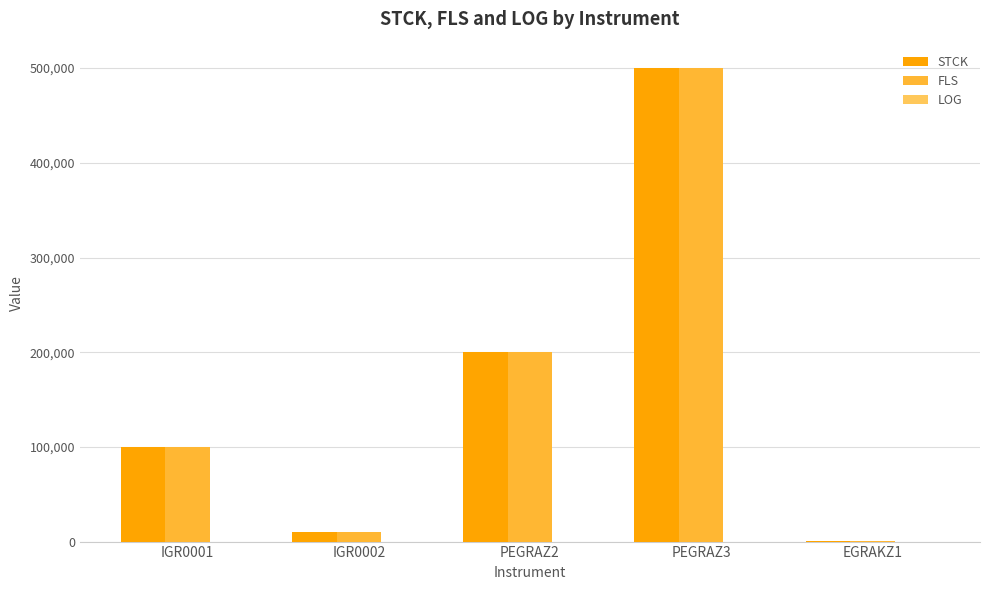

Is it true that FLS equals 40836 at PEGRAZ2?

False